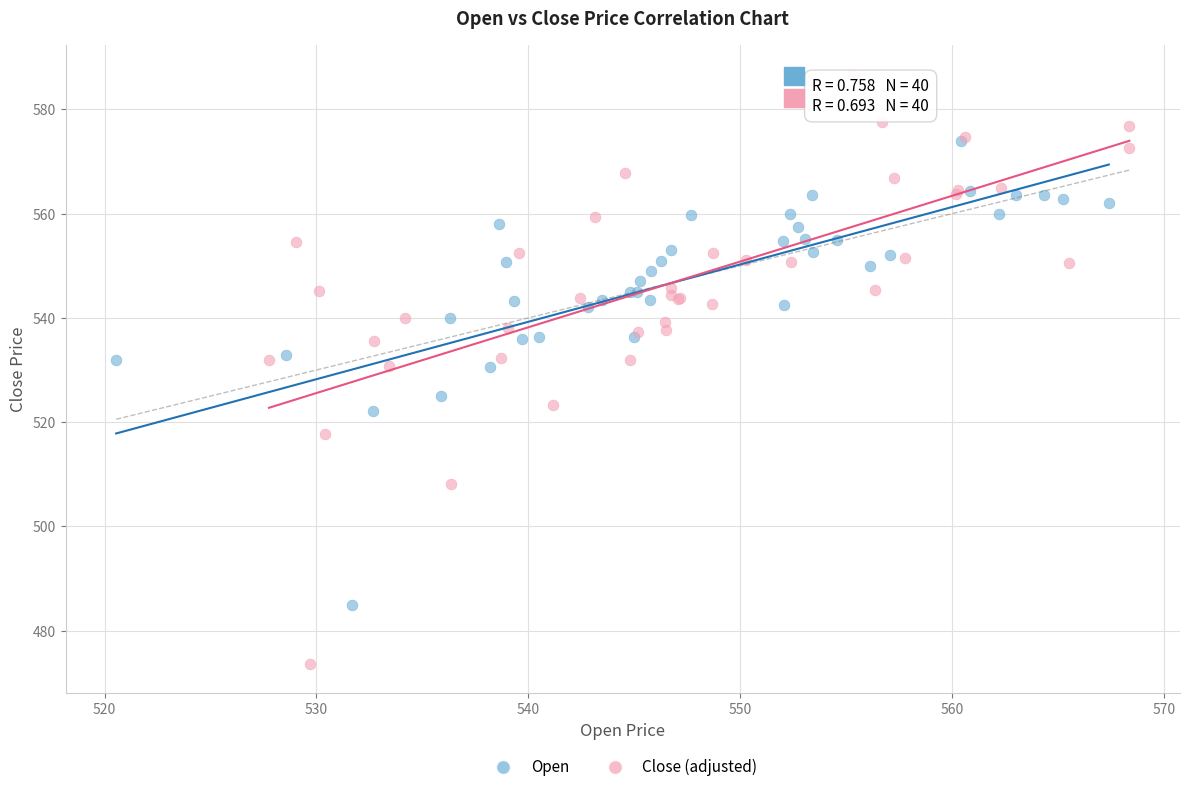

Which series contains the lowest Y value?

Close (adjusted)